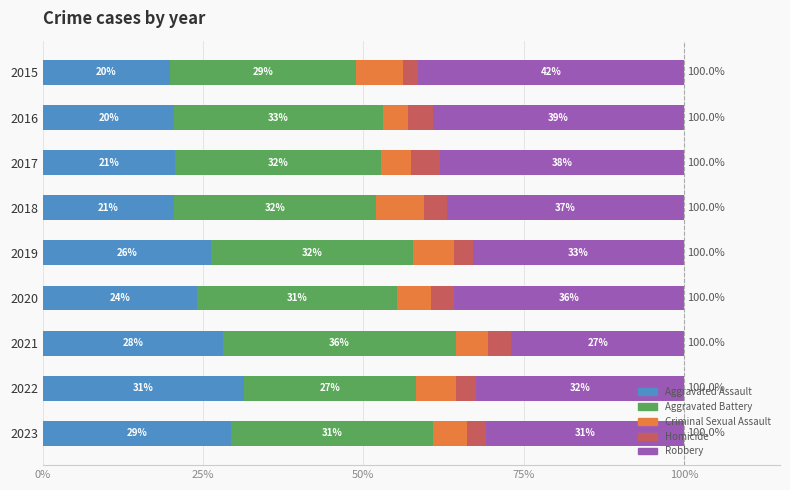

What are all the series names shown in the legend?

Aggravated Assault, Aggravated Battery, Criminal Sexual Assault, Homicide, Robbery